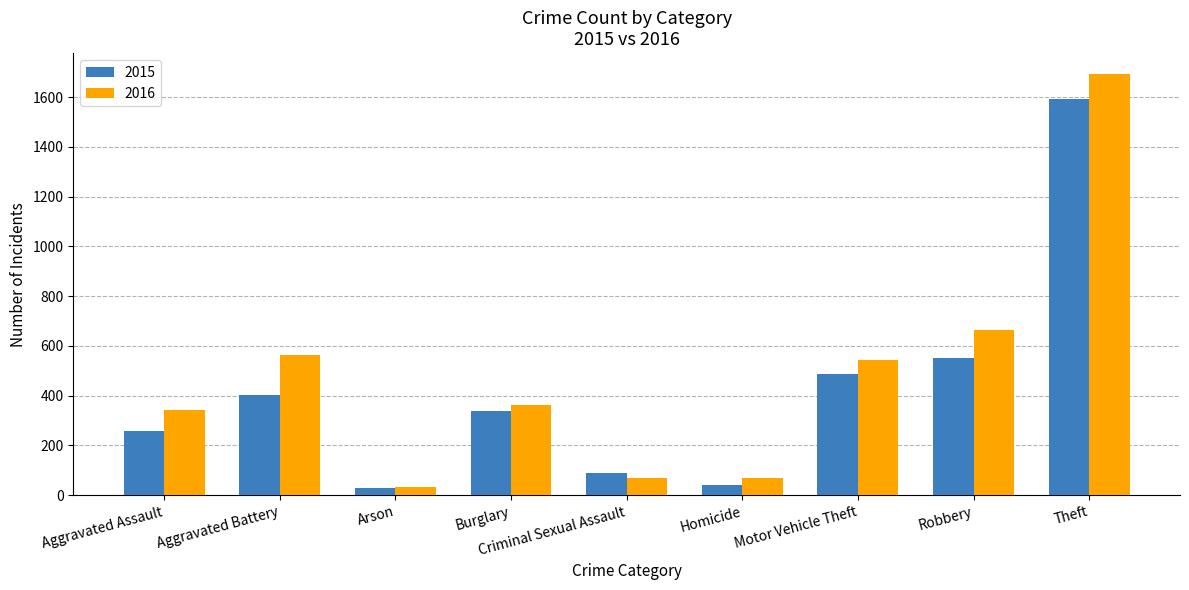

Which series changed the most between Arson and Homicide?

2016